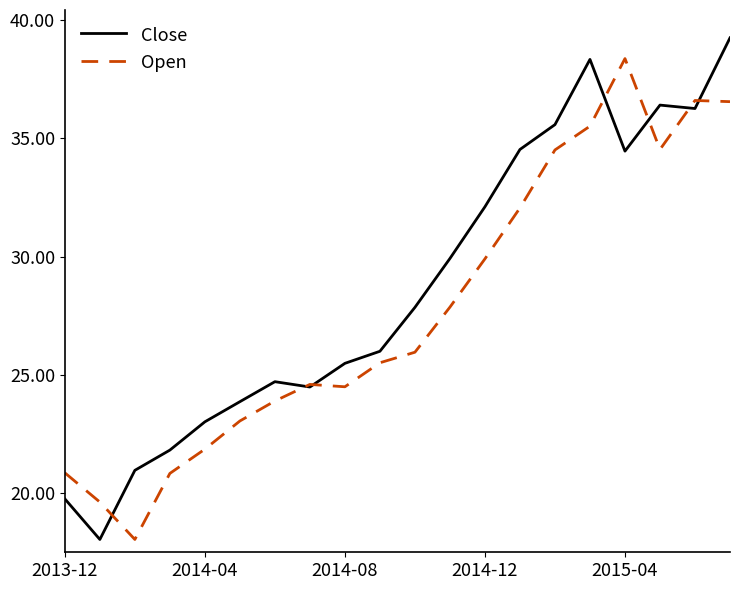

What is the minimum value for Close?

18.0